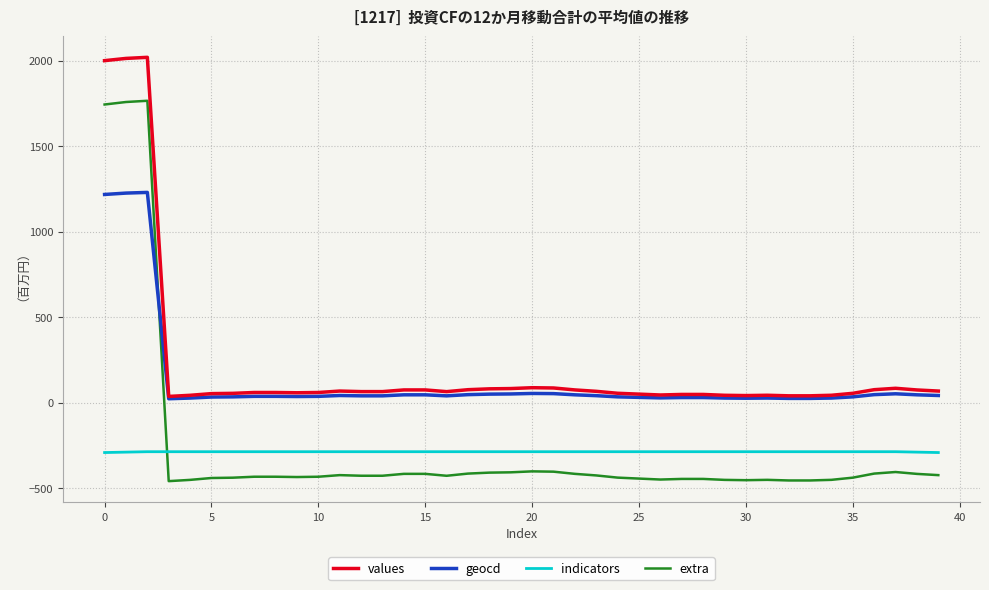

What are all the series names shown in the legend?

values, geocd, indicators, extra